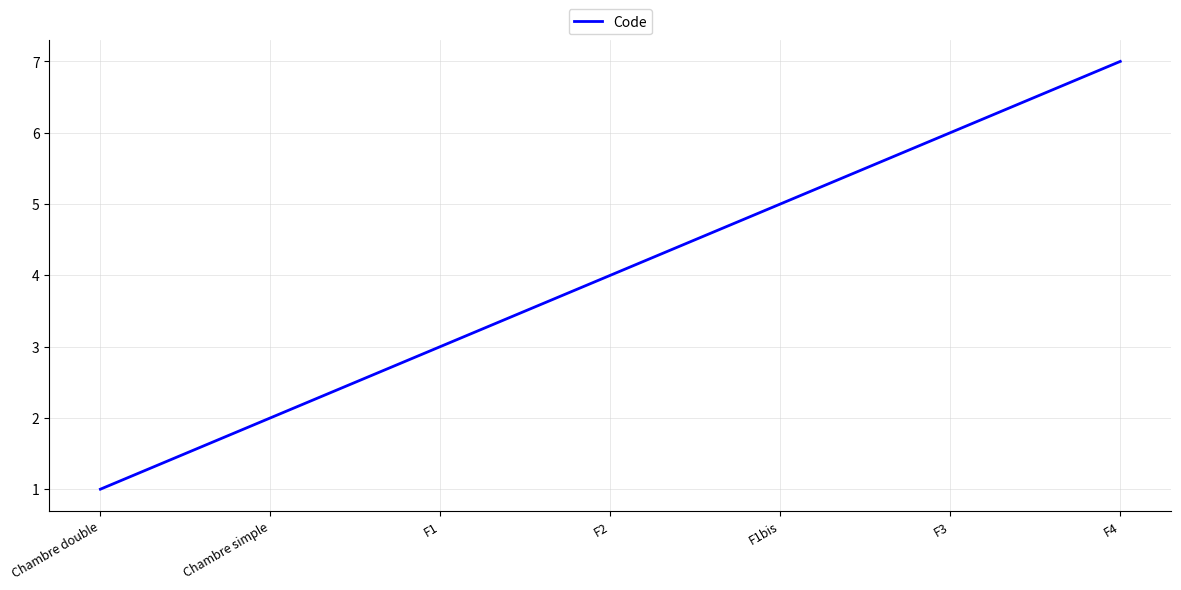

What is the minimum value shown in the chart?

1